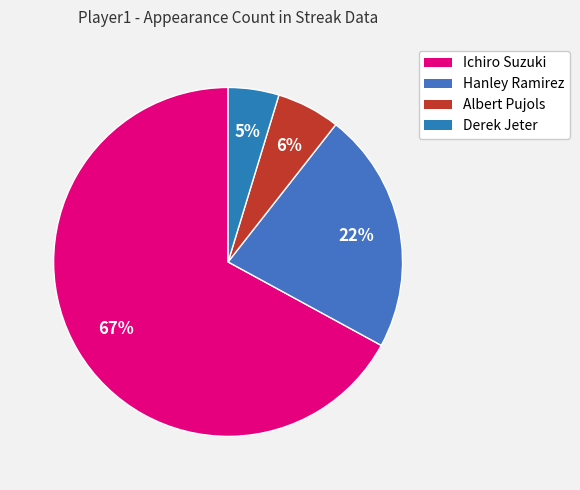

Which slice represents more than half of the pie?

Ichiro Suzuki